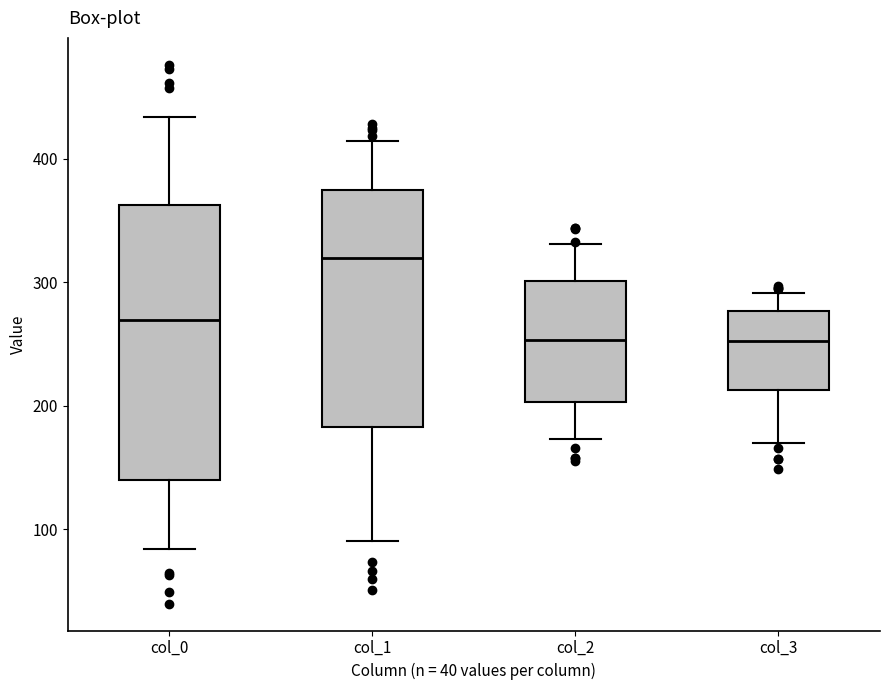

Reading left to right, read every box against the y-axis: the position of its median line, the range the box covers, and the ends of its whiskers. The values are not printed on the chart, so give them approximately, as read against the axis.

col_0: median 270, box 140 to 360, whiskers 80 to 430
col_1: median 320, box 180 to 380, whiskers 90 to 410
col_2: median 250, box 200 to 300, whiskers 170 to 330
col_3: median 250, box 210 to 280, whiskers 170 to 290